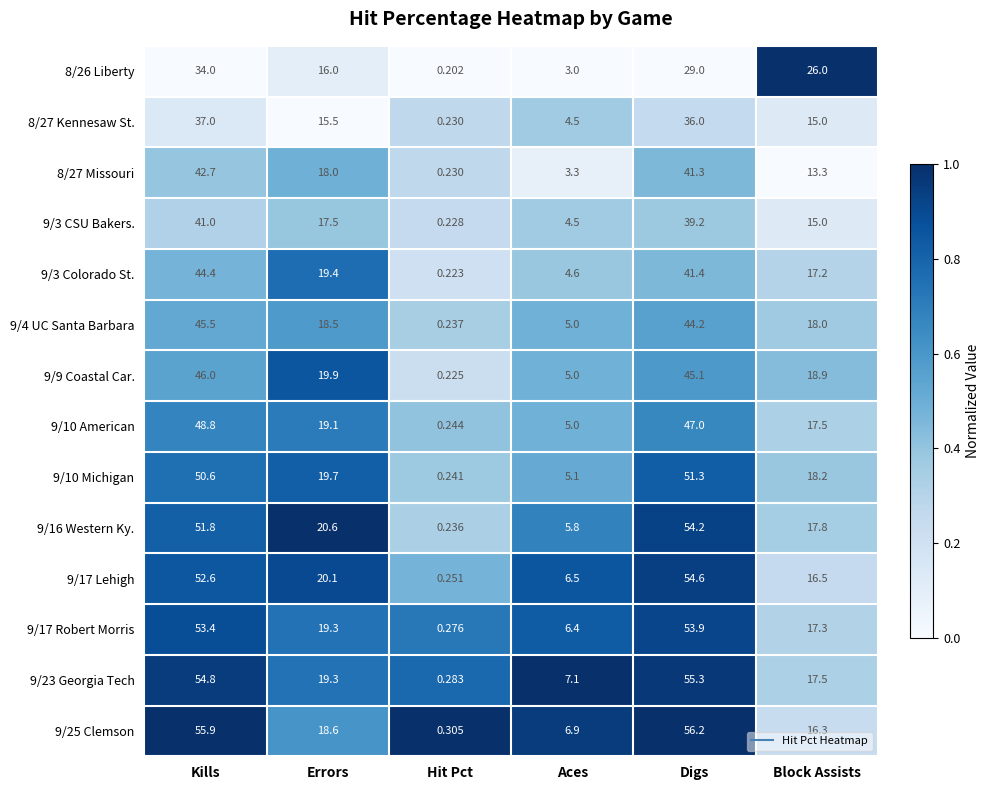

At which category is the sum across all series the highest?

Kills